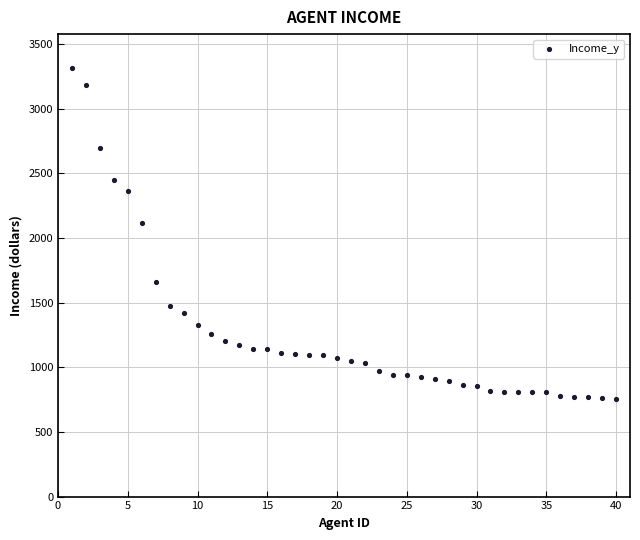

What Y value in the scatter plot is closest to 2033?

2114.1